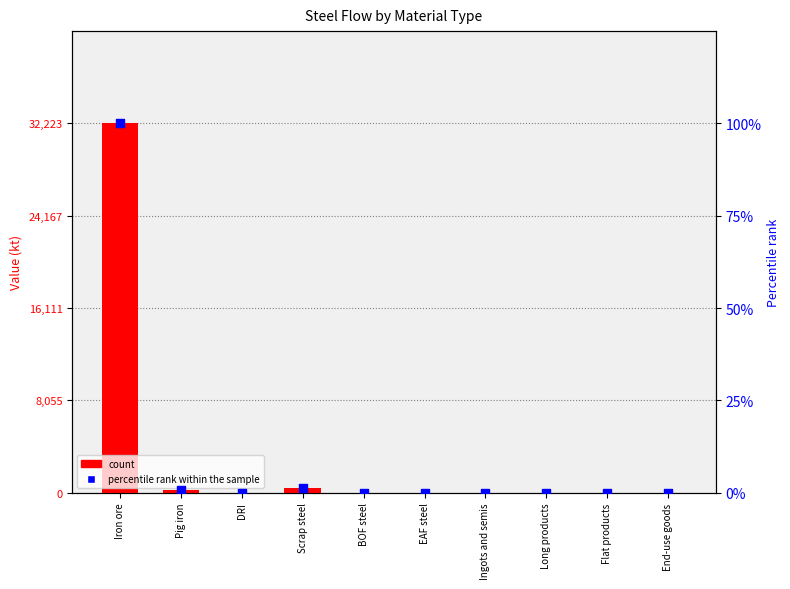

Which series contains the lowest Y value?

count